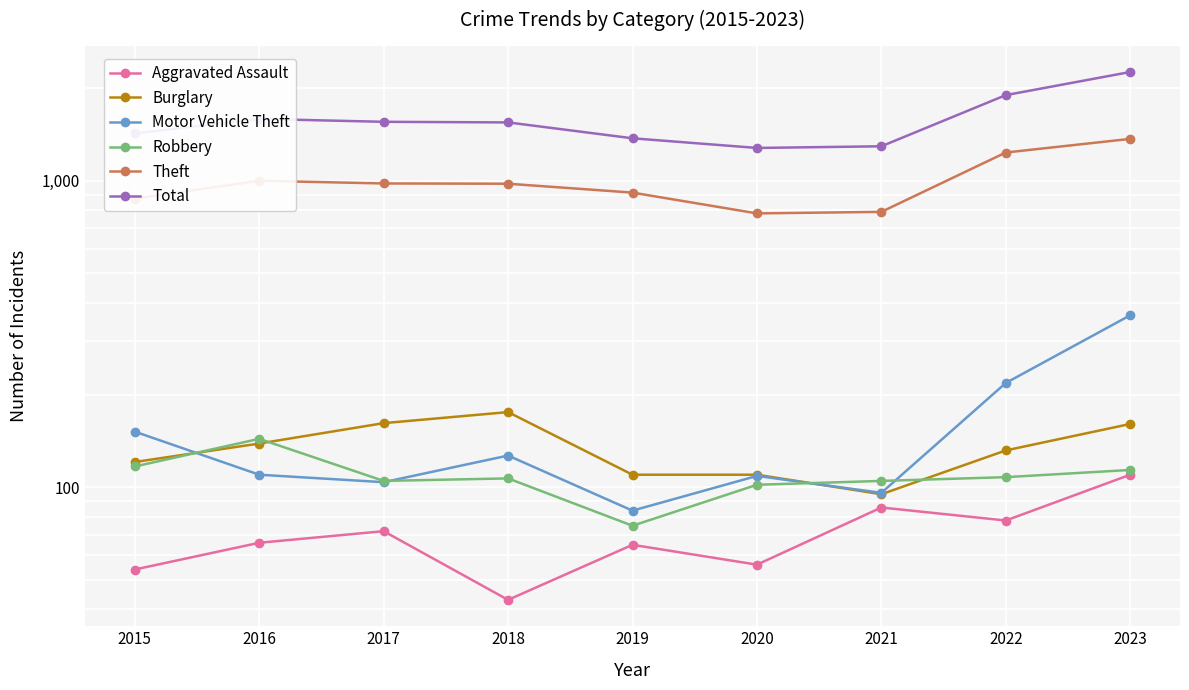

What are all the series names shown in the legend?

Aggravated Assault, Burglary, Motor Vehicle Theft, Robbery, Theft, Total